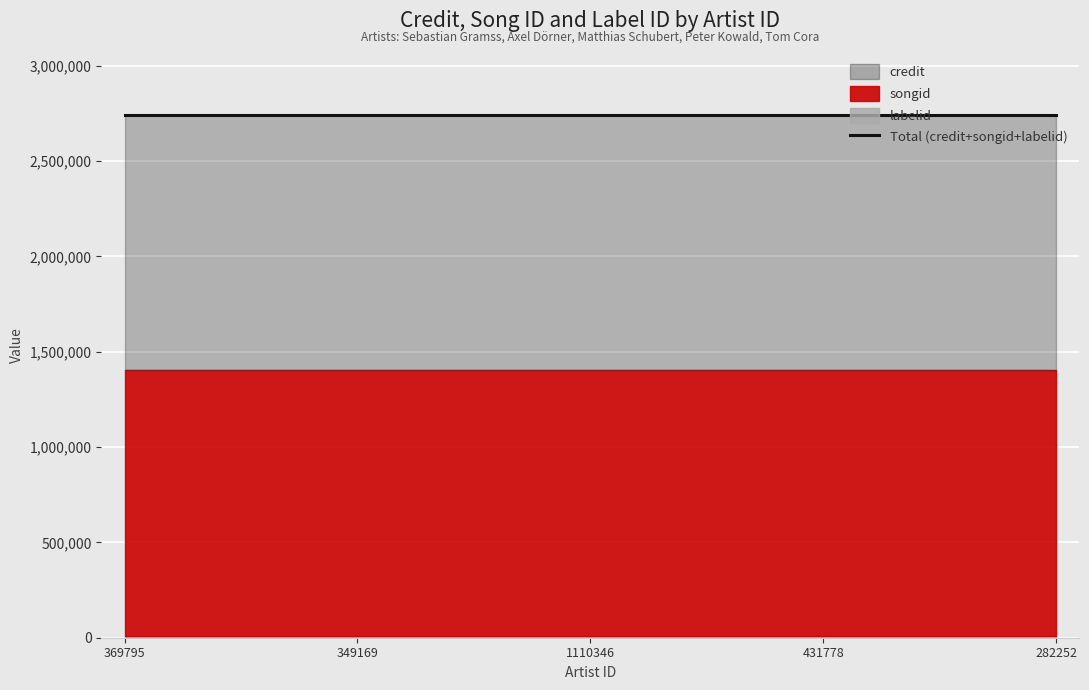

True or false: labelid has a value of 7861 at 282252.

True